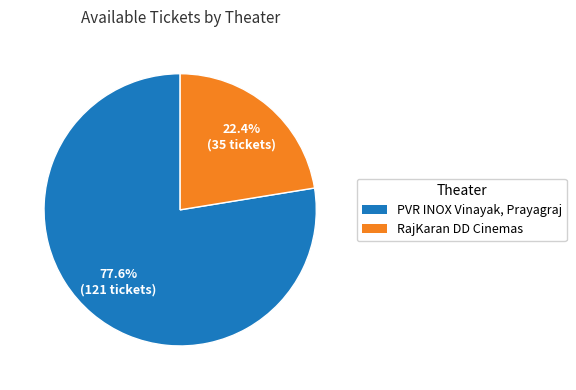

Approximately how many times larger is the value at PVR INOX Vinayak, Prayagraj compared to RajKaran DD Cinemas?

3.5